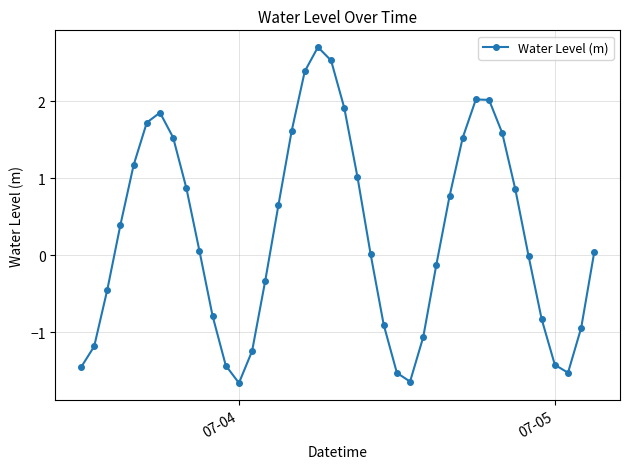

Count the number of data series in this chart.

1